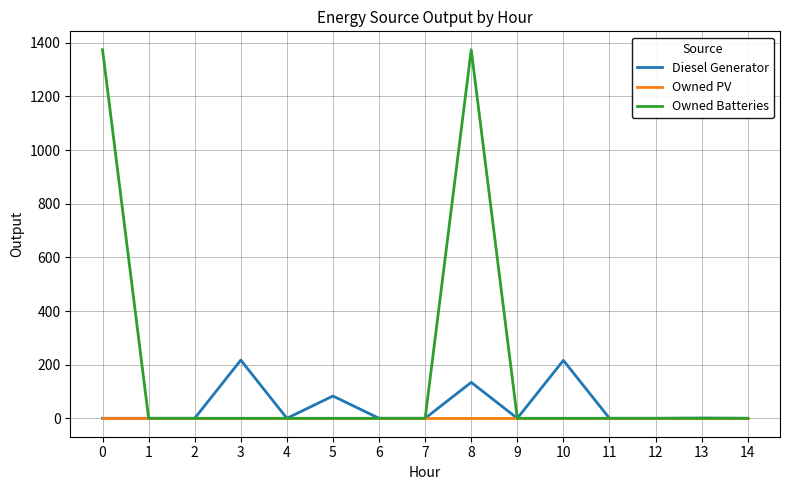

List the series in order of their overall mean, highest first.

Owned Batteries, Diesel Generator, Owned PV